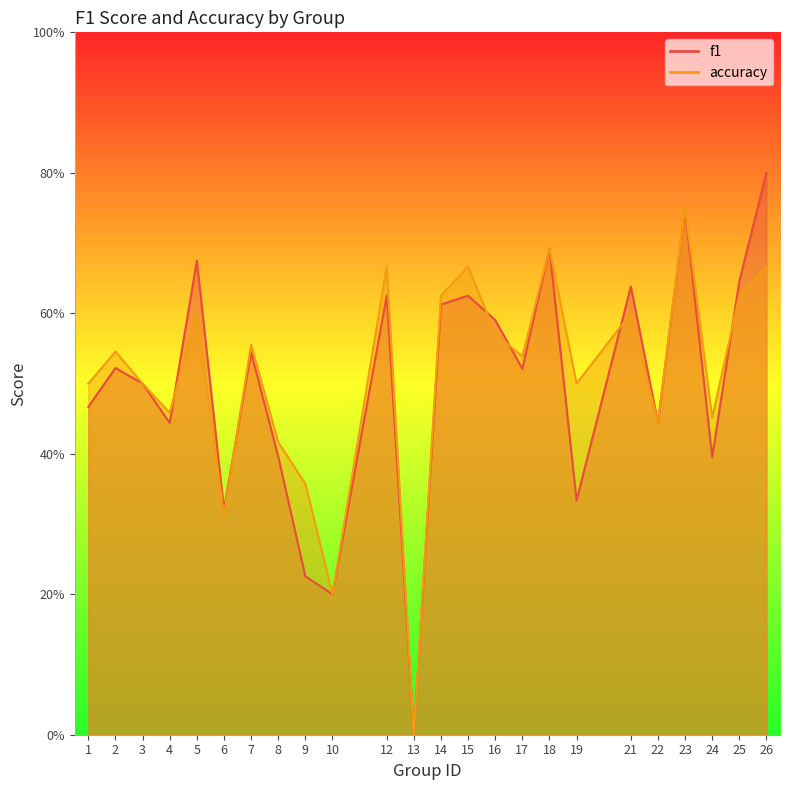

Rank the series by their average value, from highest to lowest.

accuracy, f1